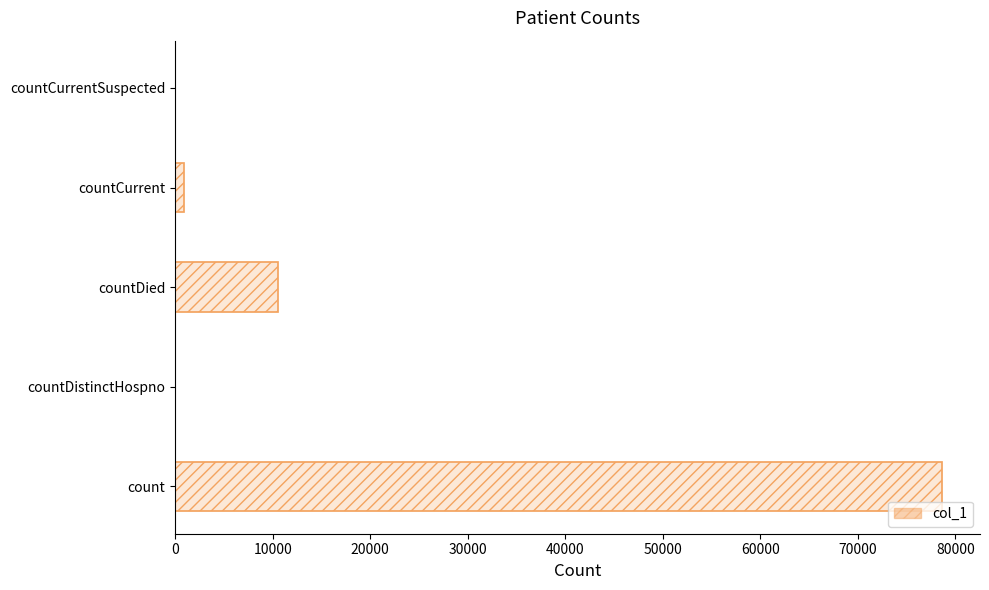

How many positive values are there?

3